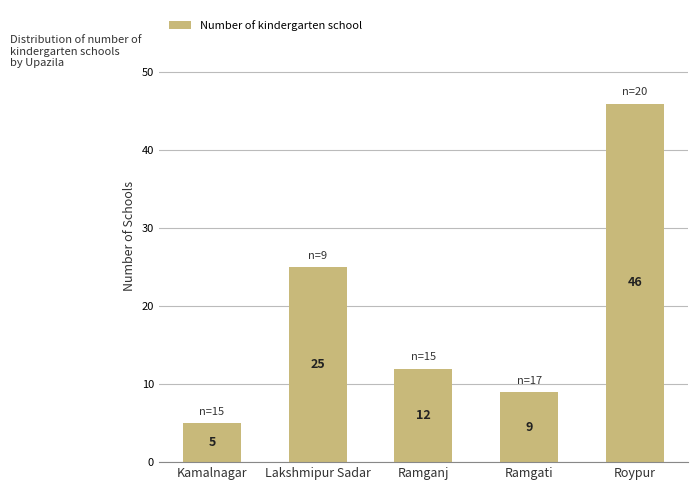

What is the label of the 3rd bar from the right?

Ramganj